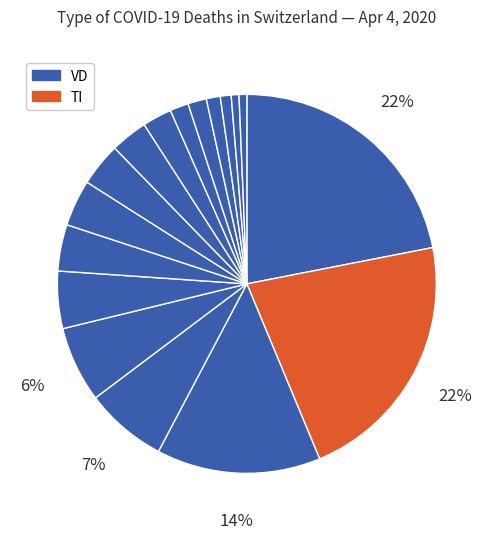

How many slices are in this pie chart?

17